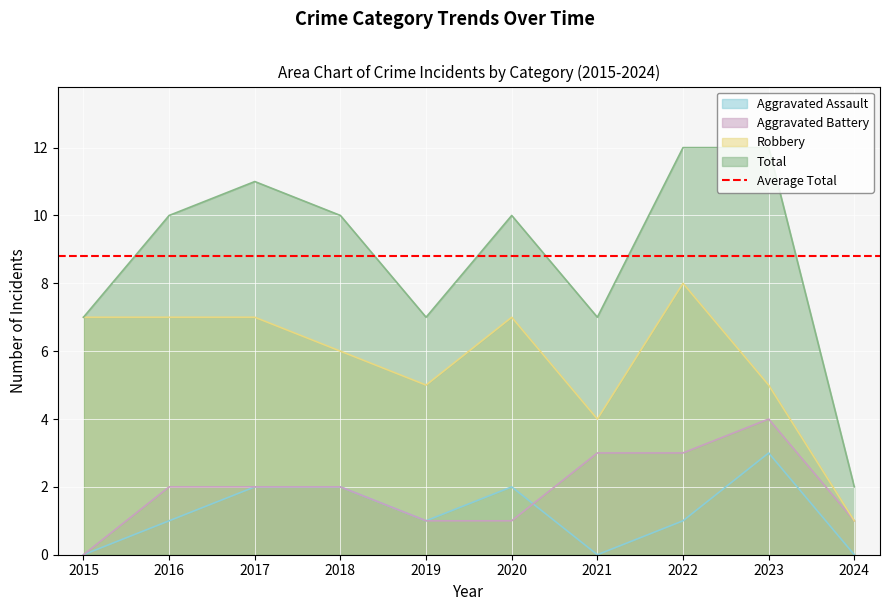

Is the value of Aggravated Assault at 2019 greater than the value of Robbery at 2017?

No